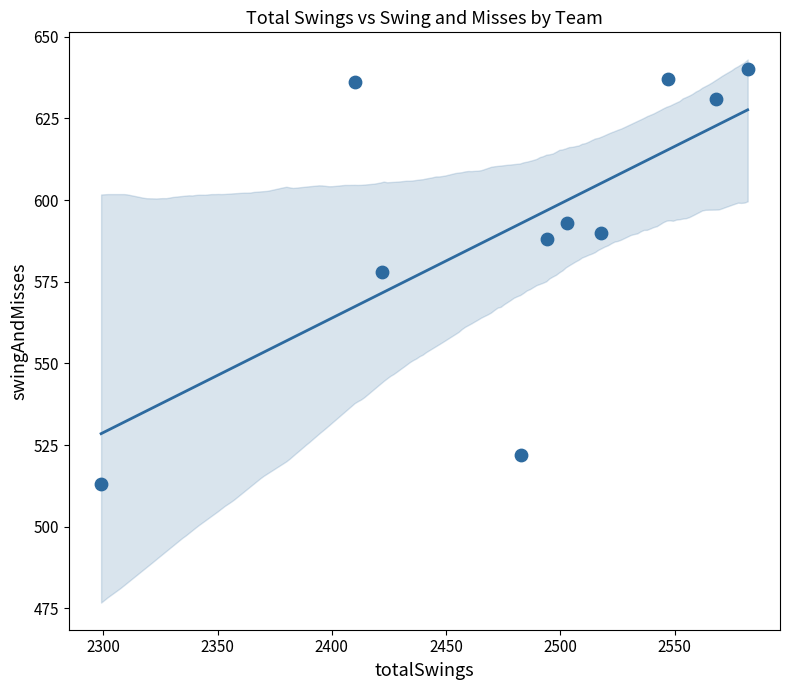

What is the average Y value?

593